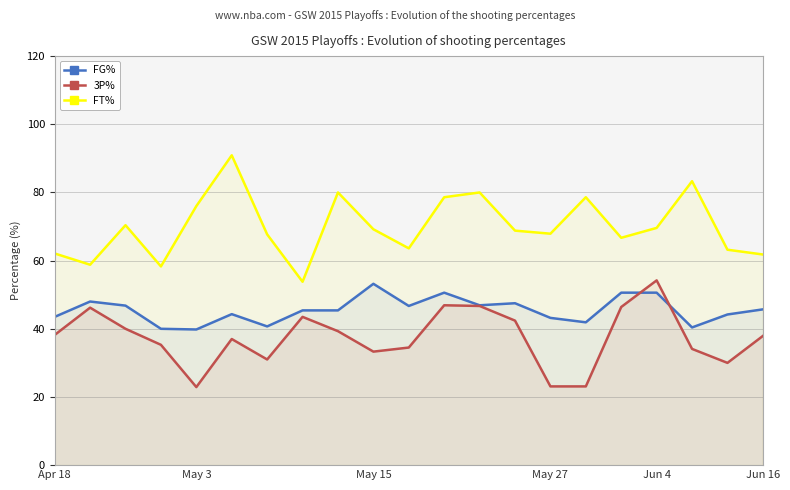

Rank the series at May 3 from lowest to highest value.

3P%, FG%, FT%